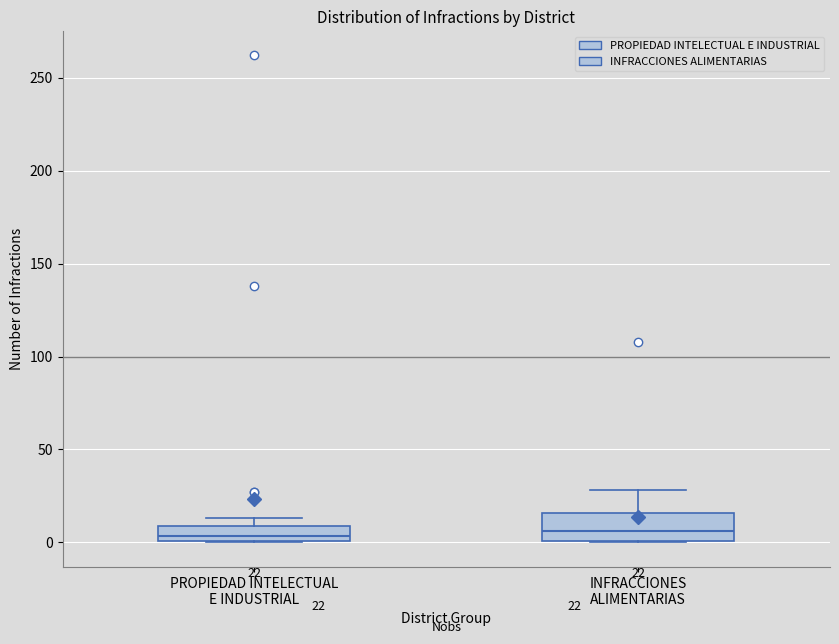

Which box is the tallest, from its lower edge to its upper edge?

INFRACCIONES ALIMENTARIAS